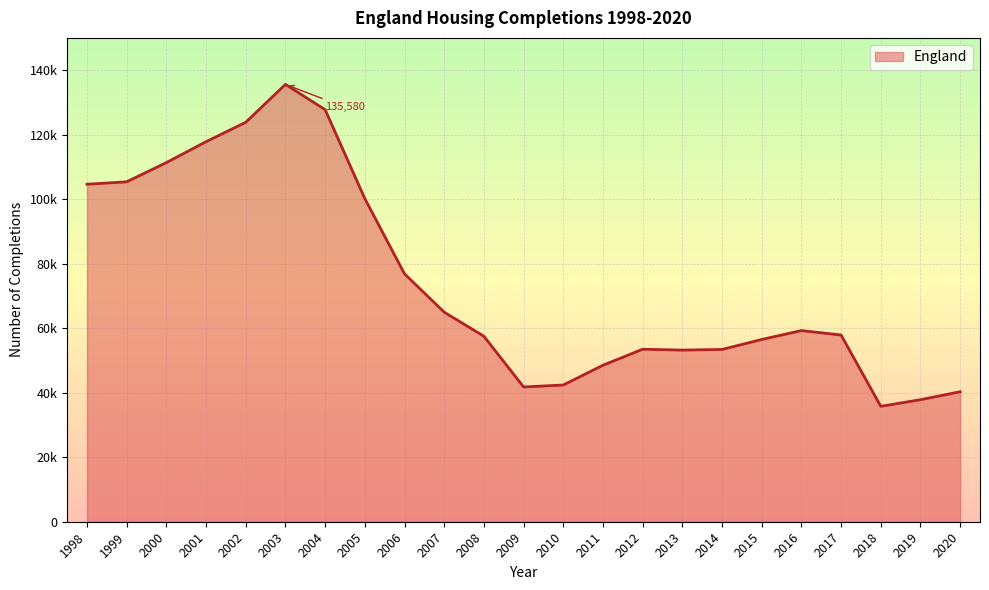

List the labels in order of value, largest first.

2003, 2004, 2002, 2001, 2000, 1999, 1998, 2005, 2006, 2007, 2016, 2017, 2008, 2015, 2012, 2014, 2013, 2011, 2010, 2009, 2020, 2019, 2018